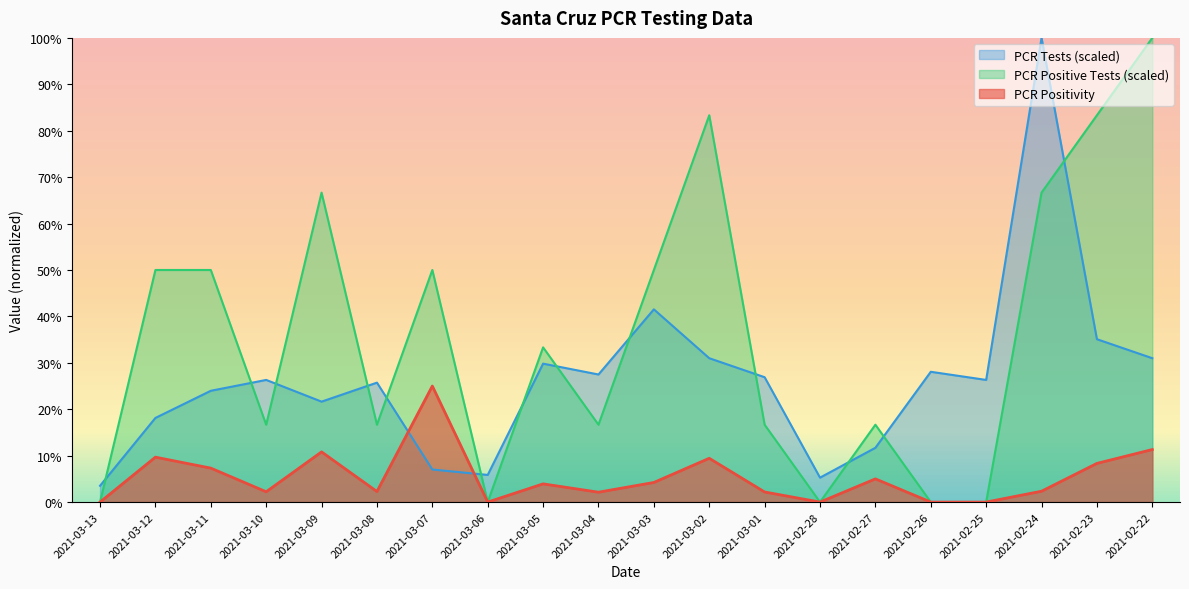

Reading left to right, extract all data points from this chart.

PCR Positivity: 2021-03-13=0.0	2021-03-12=0.1	2021-03-11=0.1	2021-03-10=0.0	2021-03-09=0.1	2021-03-08=0.0	2021-03-07=0.2	2021-03-06=0.0	2021-03-05=0.0	2021-03-04=0.0	2021-03-03=0.0	2021-03-02=0.1	2021-03-01=0.0	2021-02-28=0.0	2021-02-27=0.1	2021-02-26=0.0	2021-02-25=0.0	2021-02-24=0.0	2021-02-23=0.1	2021-02-22=0.1
PCR Tests (scaled): 2021-03-13=0.0	2021-03-12=0.2	2021-03-11=0.2	2021-03-10=0.3	2021-03-09=0.2	2021-03-08=0.3	2021-03-07=0.1	2021-03-06=0.1	2021-03-05=0.3	2021-03-04=0.3	2021-03-03=0.4	2021-03-02=0.3	2021-03-01=0.3	2021-02-28=0.1	2021-02-27=0.1	2021-02-26=0.3	2021-02-25=0.3	2021-02-24=1.0	2021-02-23=0.4	2021-02-22=0.3
PCR Positive Tests: 2021-03-13=0.0	2021-03-12=0.5	2021-03-11=0.5	2021-03-10=0.2	2021-03-09=0.7	2021-03-08=0.2	2021-03-07=0.5	2021-03-06=0.0	2021-03-05=0.3	2021-03-04=0.2	2021-03-03=0.5	2021-03-02=0.8	2021-03-01=0.2	2021-02-28=0.0	2021-02-27=0.2	2021-02-26=0.0	2021-02-25=0.0	2021-02-24=0.7	2021-02-23=0.8	2021-02-22=1.0